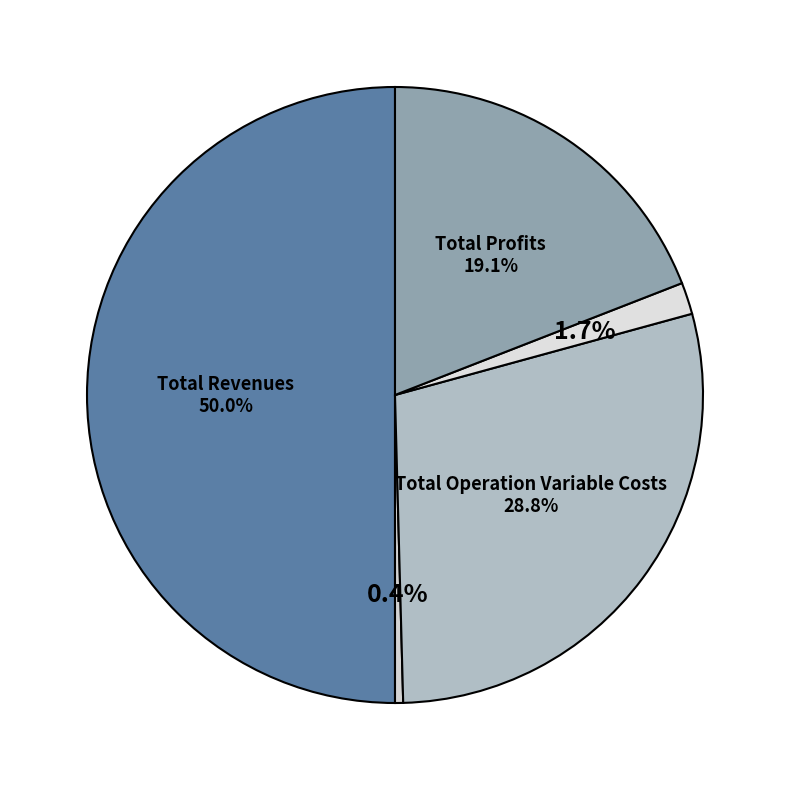

Which slice is the smallest?

Total Capital Costs